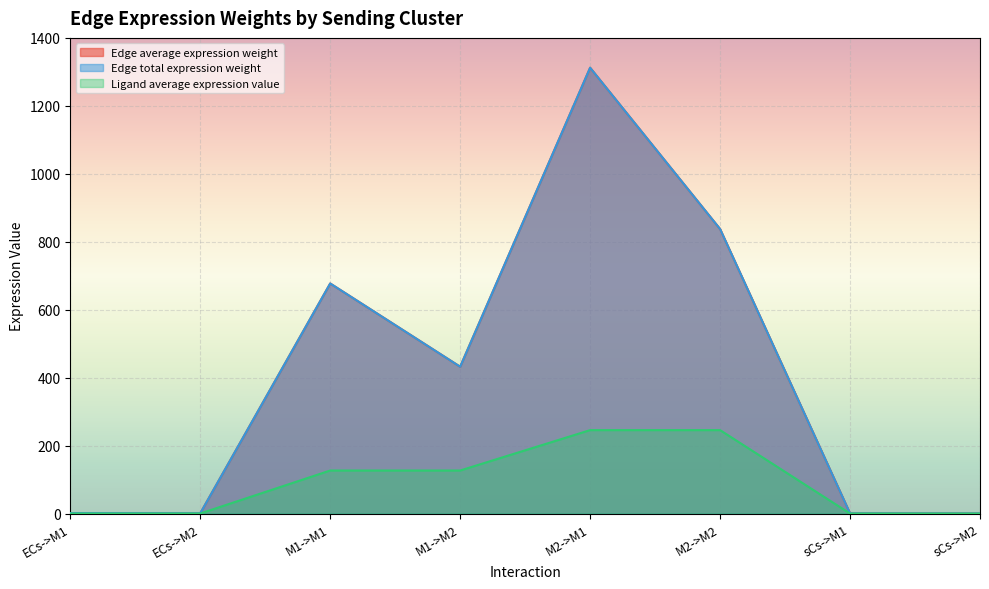

What is the label of the 4th point from the right?

M2->M1